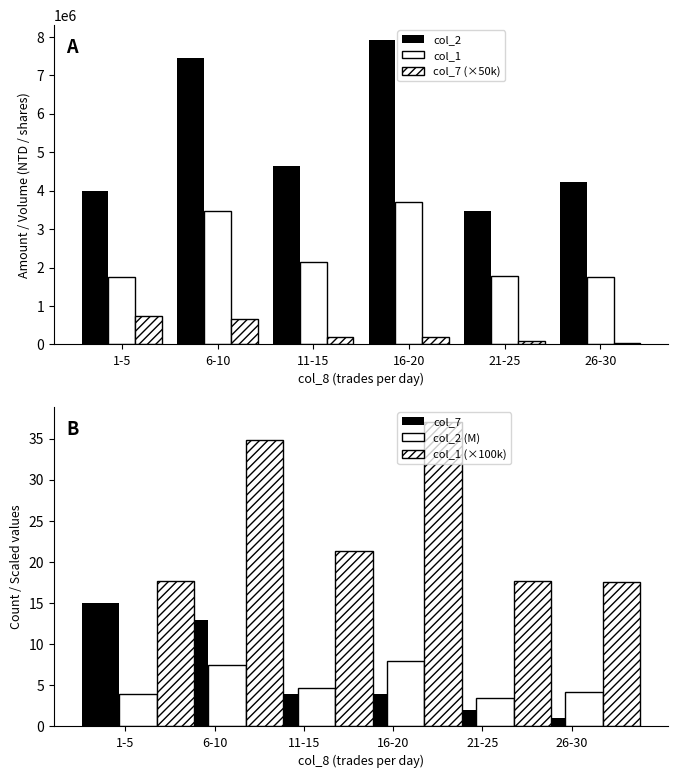

Rank the categories by col_1 value from lowest to highest.

26-30, 1-5, 21-25, 11-15, 6-10, 16-20